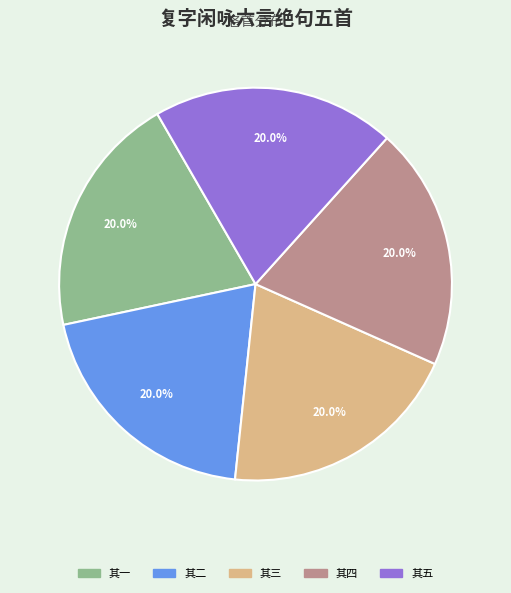

Does any single category account for the majority?

No